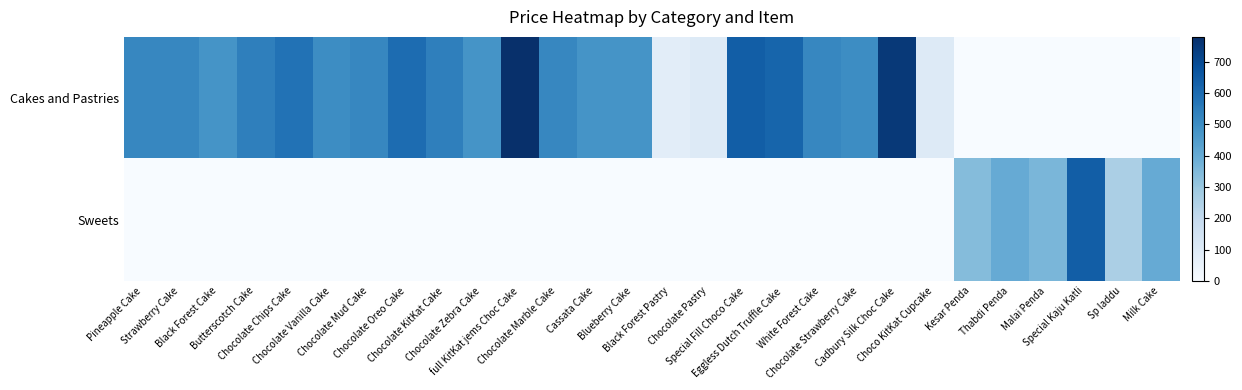

List the series in order of their overall mean, lowest first.

Sweets, Cakes and Pastries